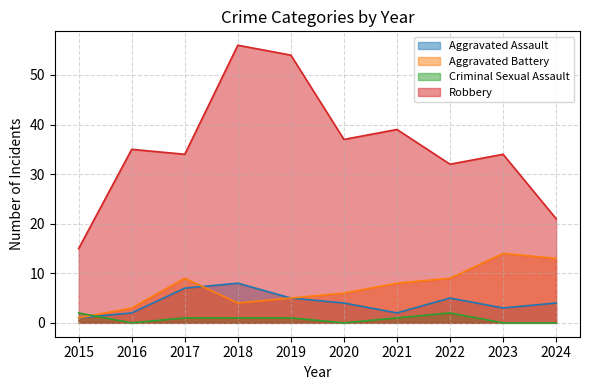

How many values in the Aggravated Battery series are below 8?

5